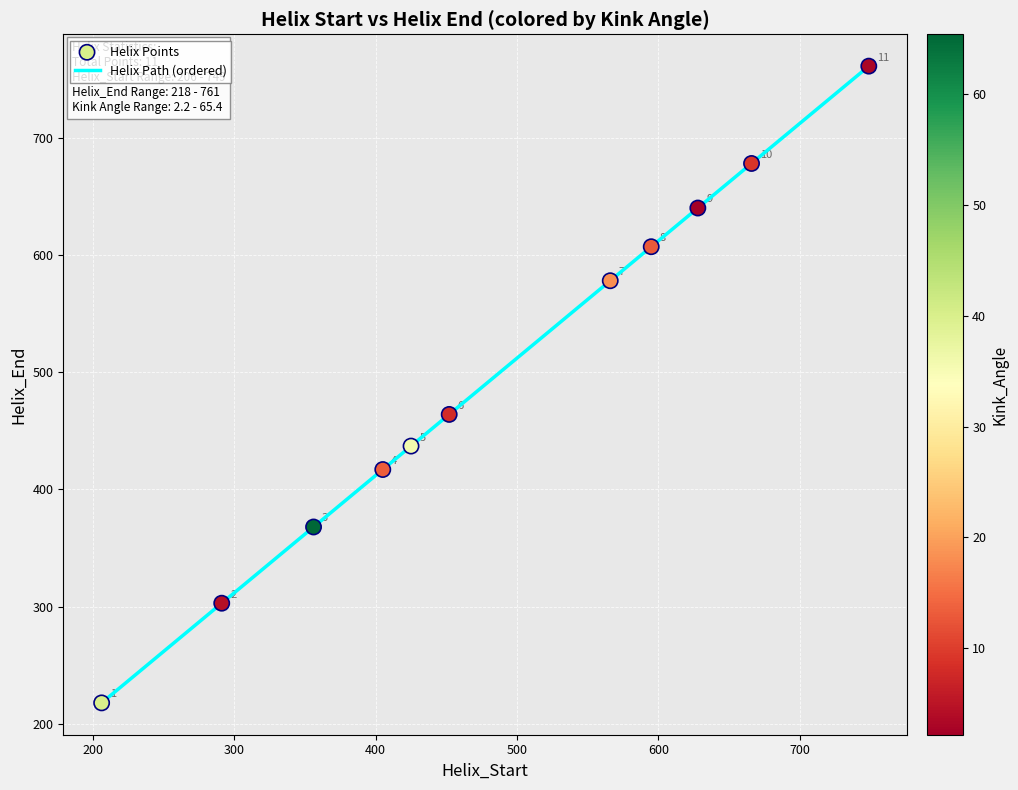

What is the smallest value displayed?

218